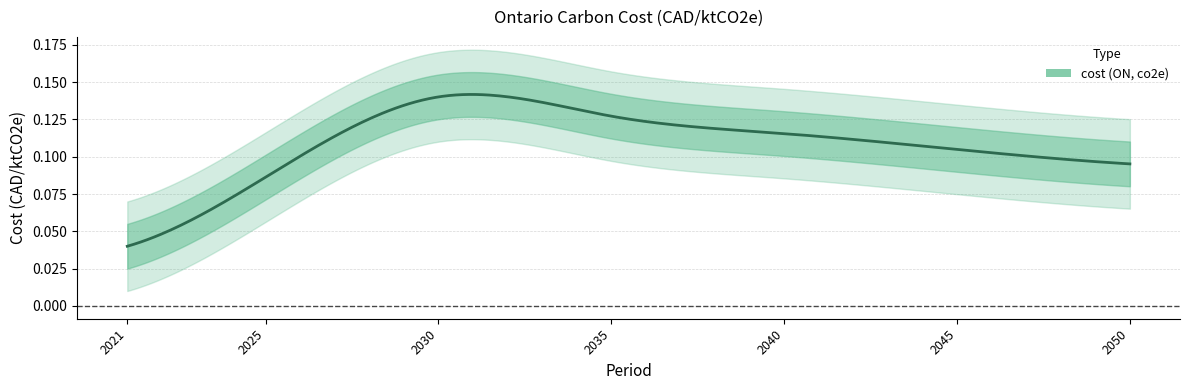

Rank the categories by value from highest to lowest.

2030, 2035, 2040, 2045, 2050, 2025, 2021